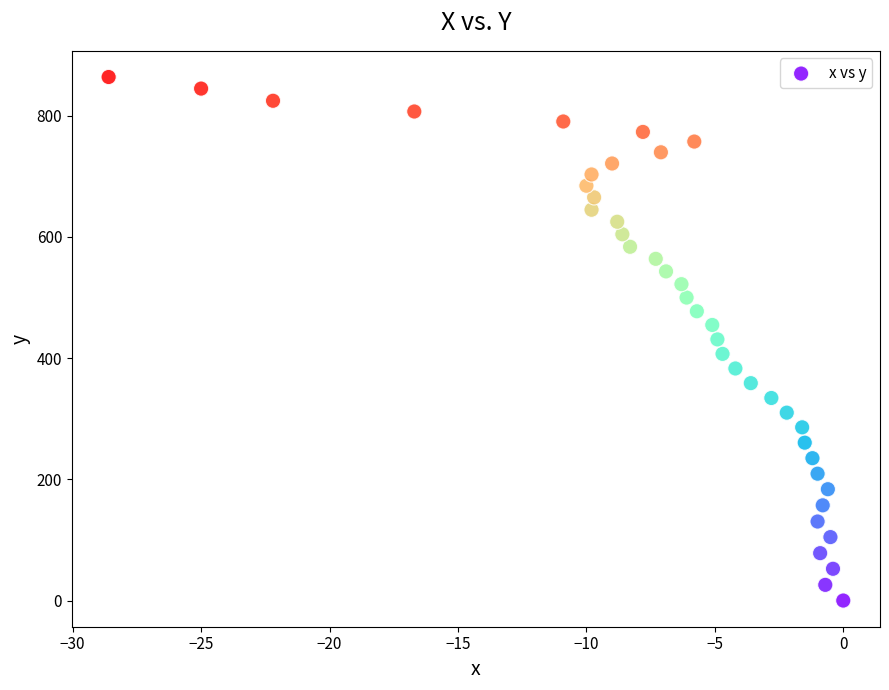

What is the range of X values (max minus min)?

28.6